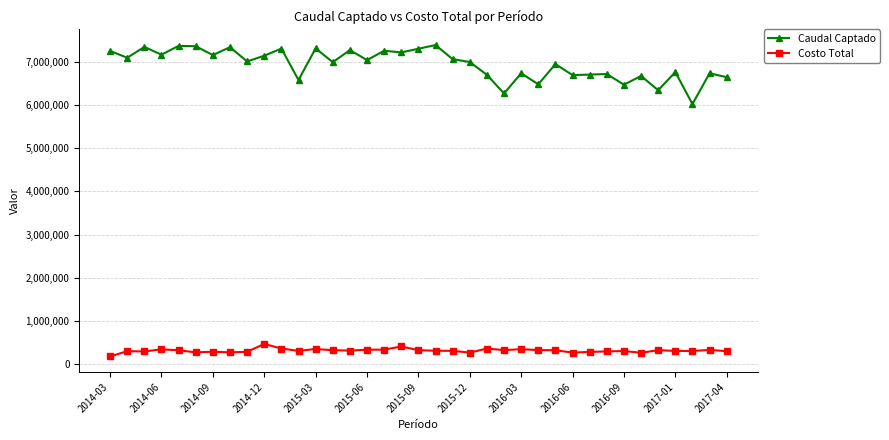

List the series in order of their overall mean, lowest first.

Costo Total, Caudal Captado